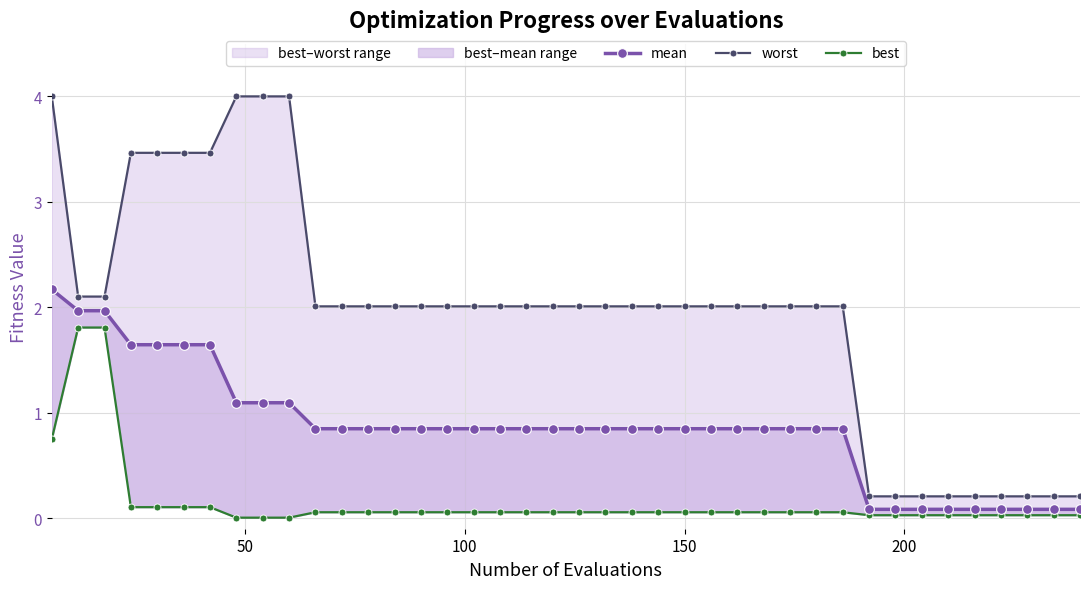

Rank the series by their maximum value, from lowest to highest.

best, mean, worst